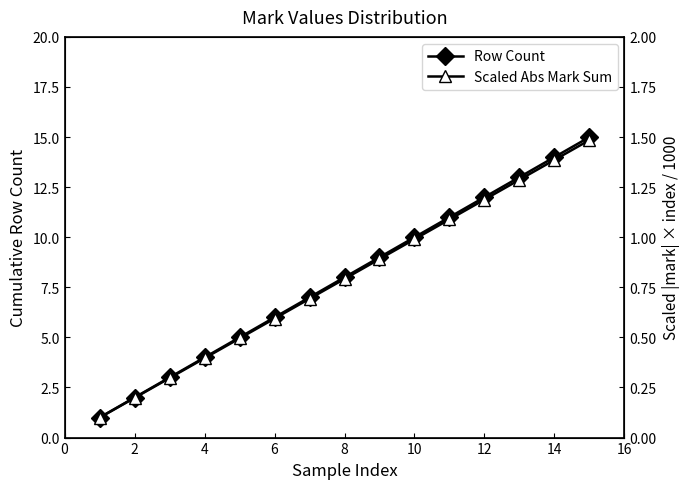

Is it true that Row Count equals 4 at 4?

True